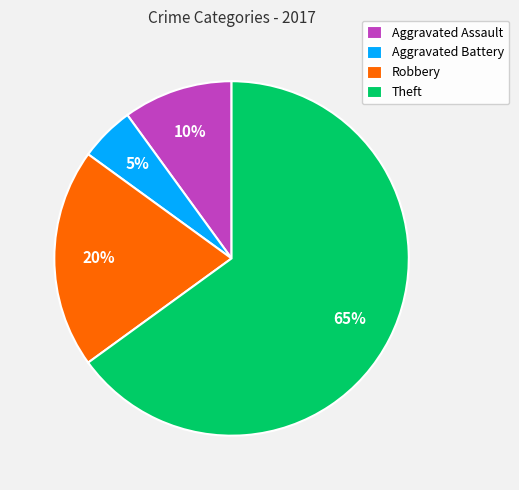

Count the number of slices in the pie.

4